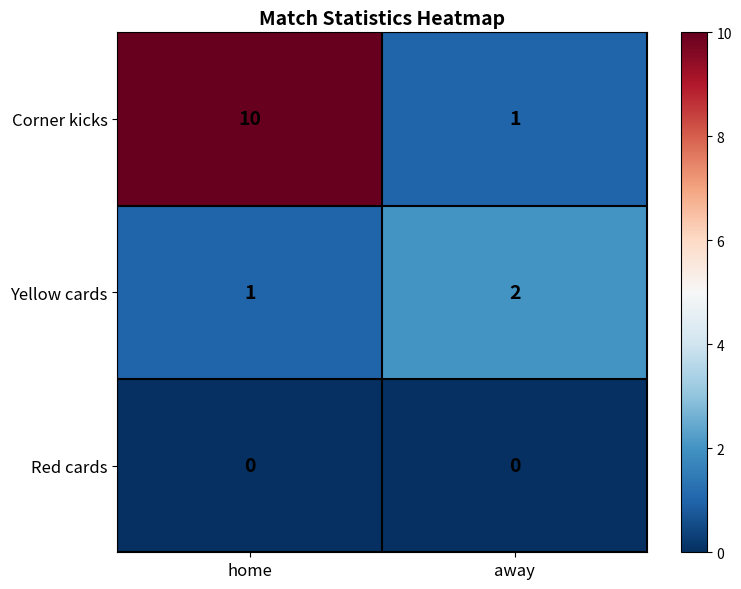

List the series in order of their overall mean, lowest first.

Red cards, Yellow cards, Corner kicks